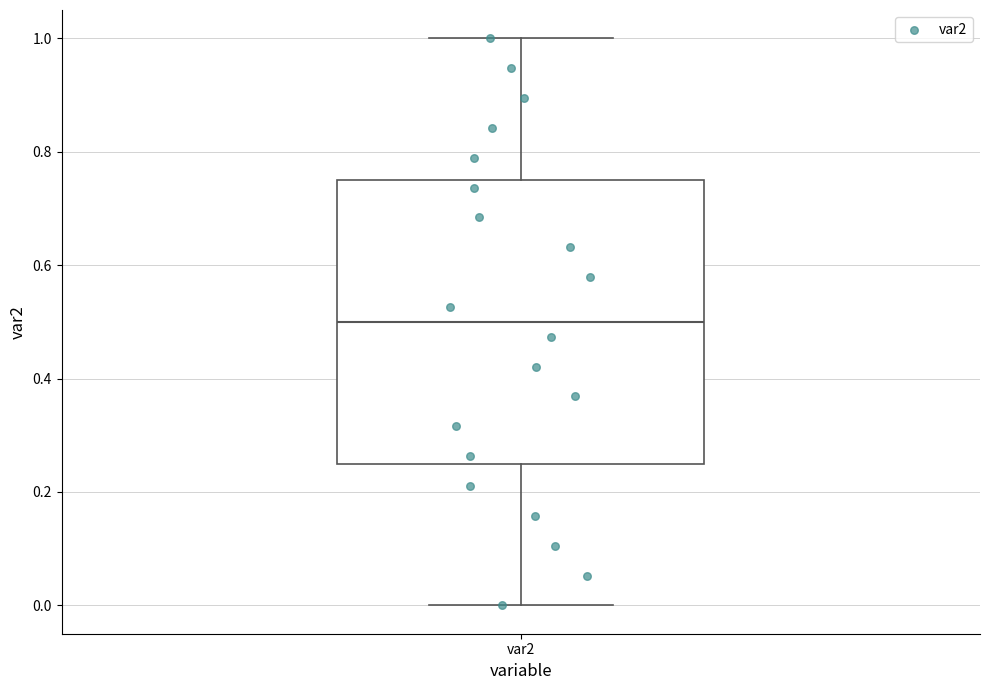

Read this box plot against the y-axis: the position of the median line, the range covered by the box, and the ends of both whiskers. The values are not printed on the chart, so give them approximately, as read against the axis.

median 0.50, box 0.26 to 0.76, whiskers 0.00 to 1.00